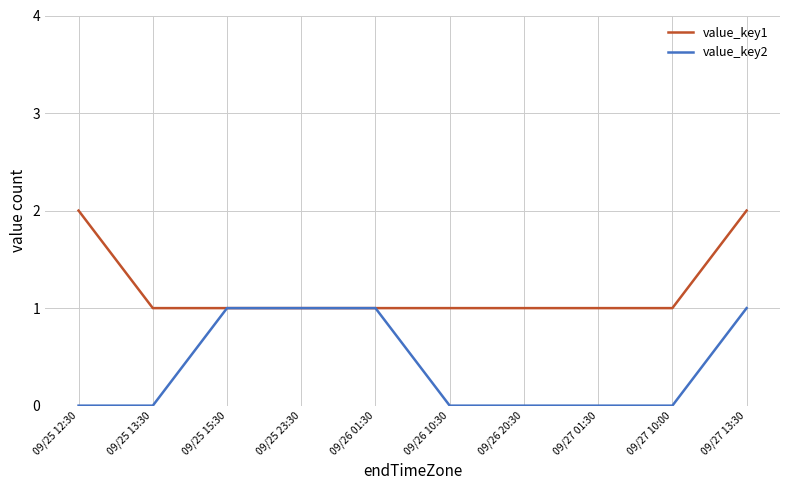

At which category is the sum across all series the highest?

09/27 13:30